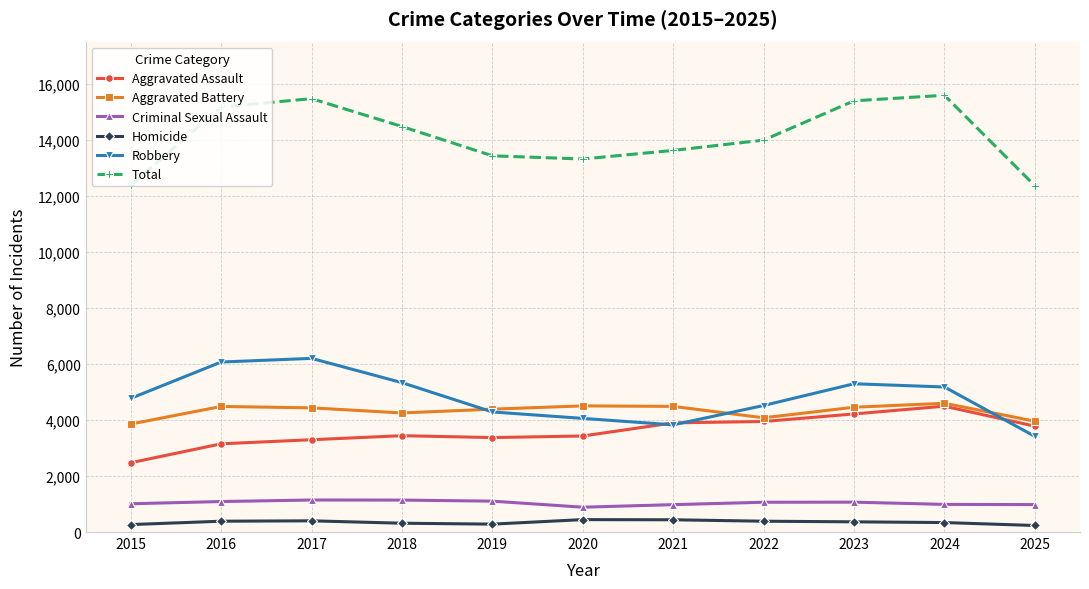

At 2018, list the series in order from largest to smallest.

Total, Robbery, Aggravated Battery, Aggravated Assault, Criminal Sexual Assault, Homicide